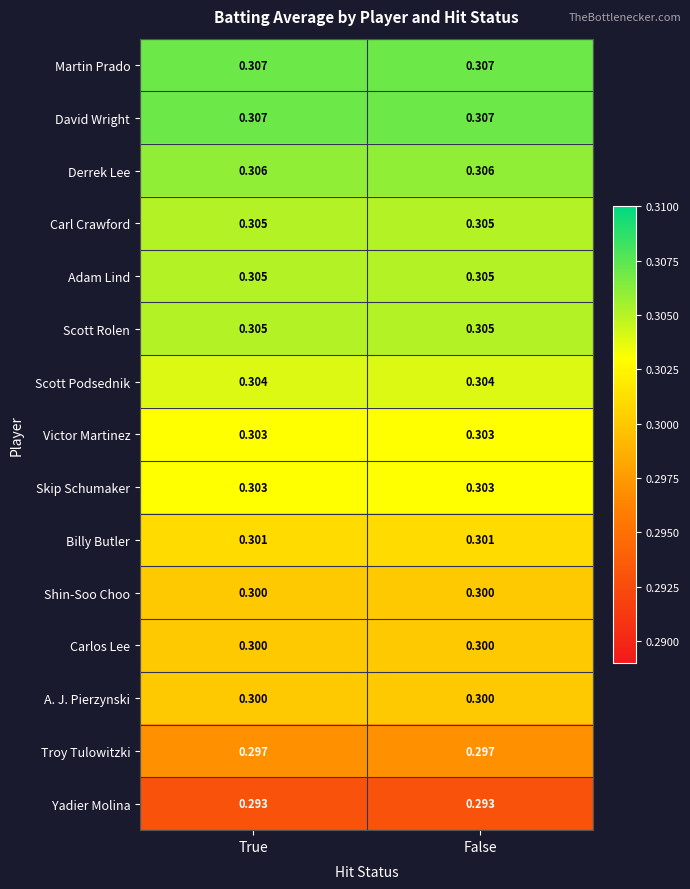

Is the value of Victor Martinez at False greater than the value of A. J. Pierzynski at False?

Yes